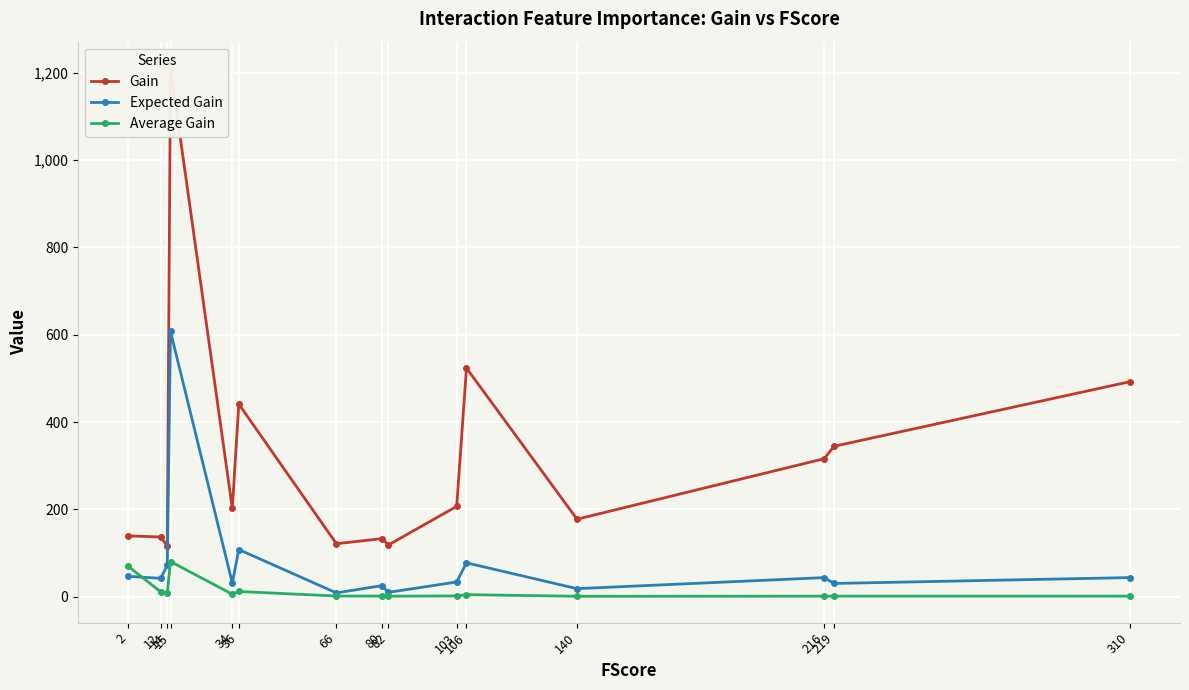

Is it true that Expected Gain equals 32.8 at 36?

False